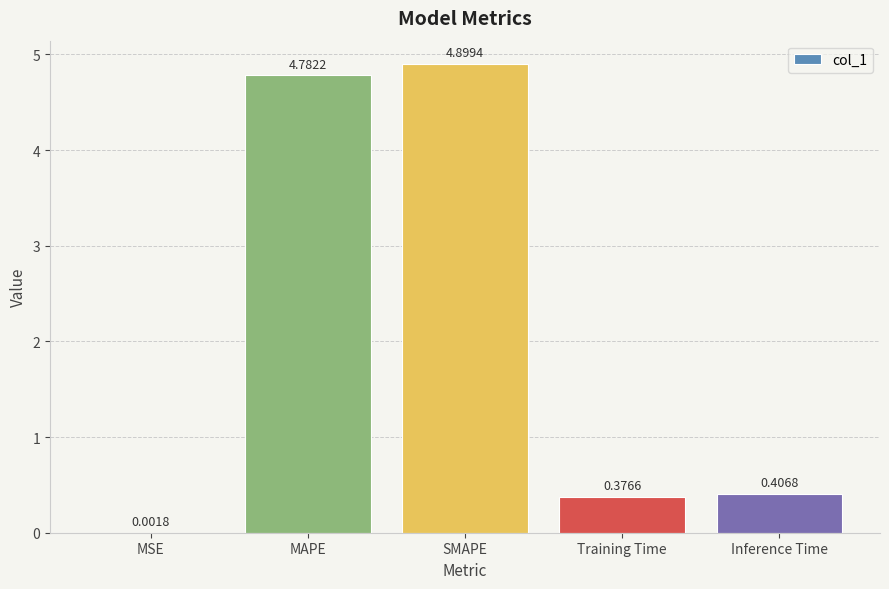

What is the sum of the values at MAPE and SMAPE?

9.7